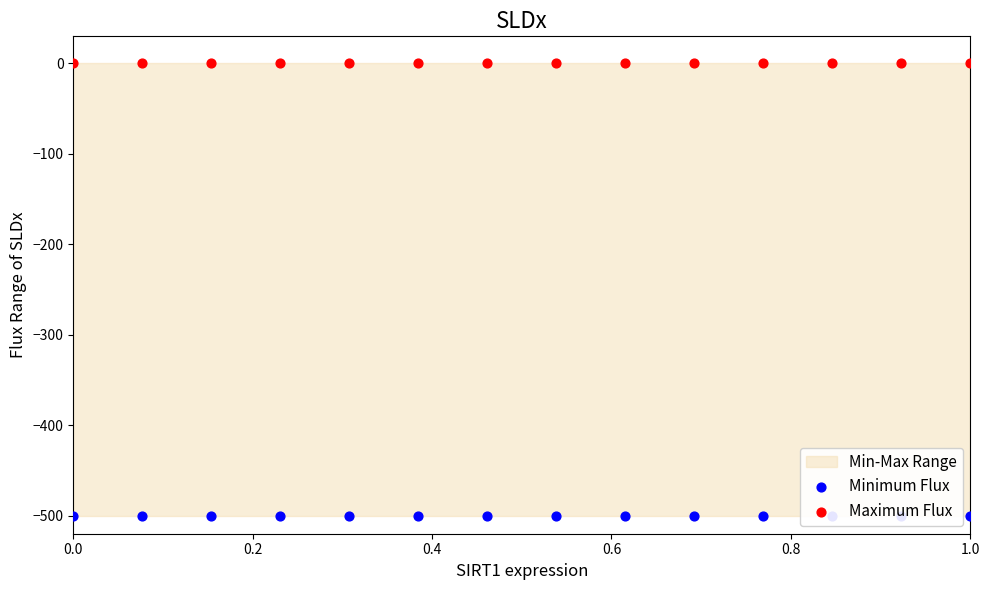

What is the total value across all series at 1.0?

-500